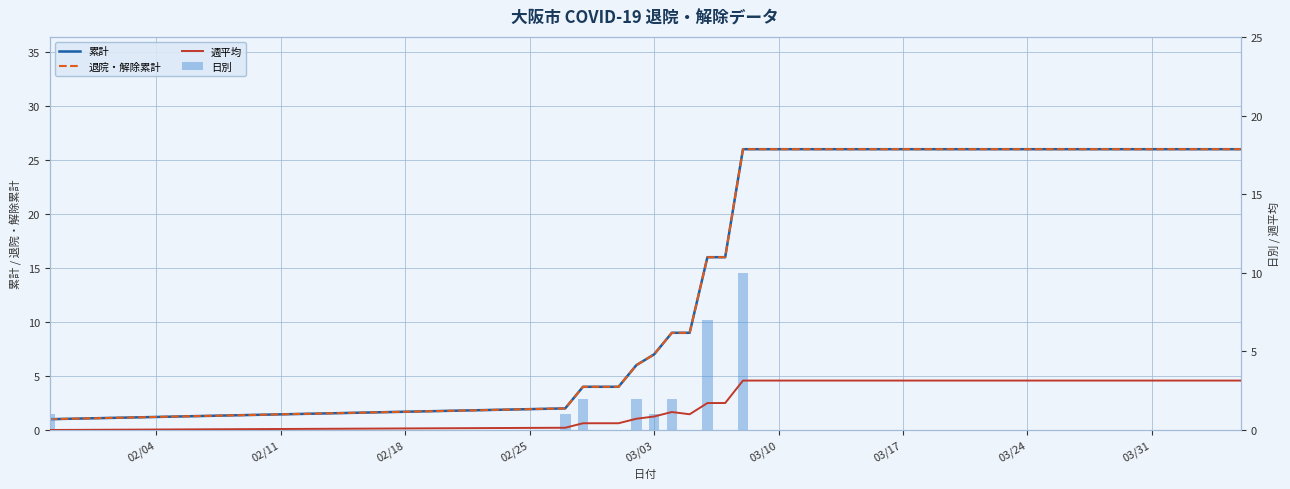

How many data points in 日別 are above 0?

8